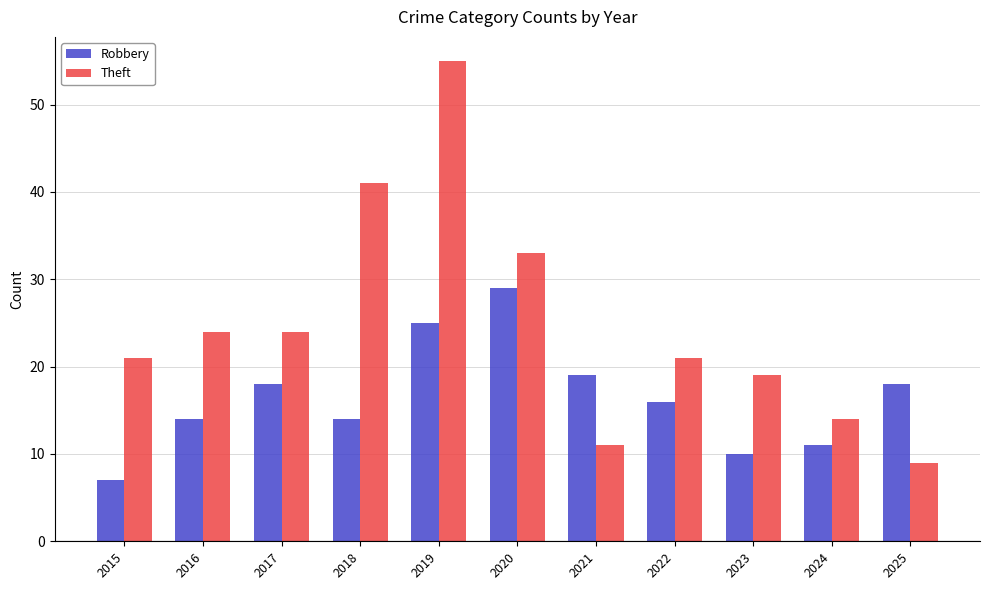

What is the value of the Robbery bar at the 5th from the left?

25